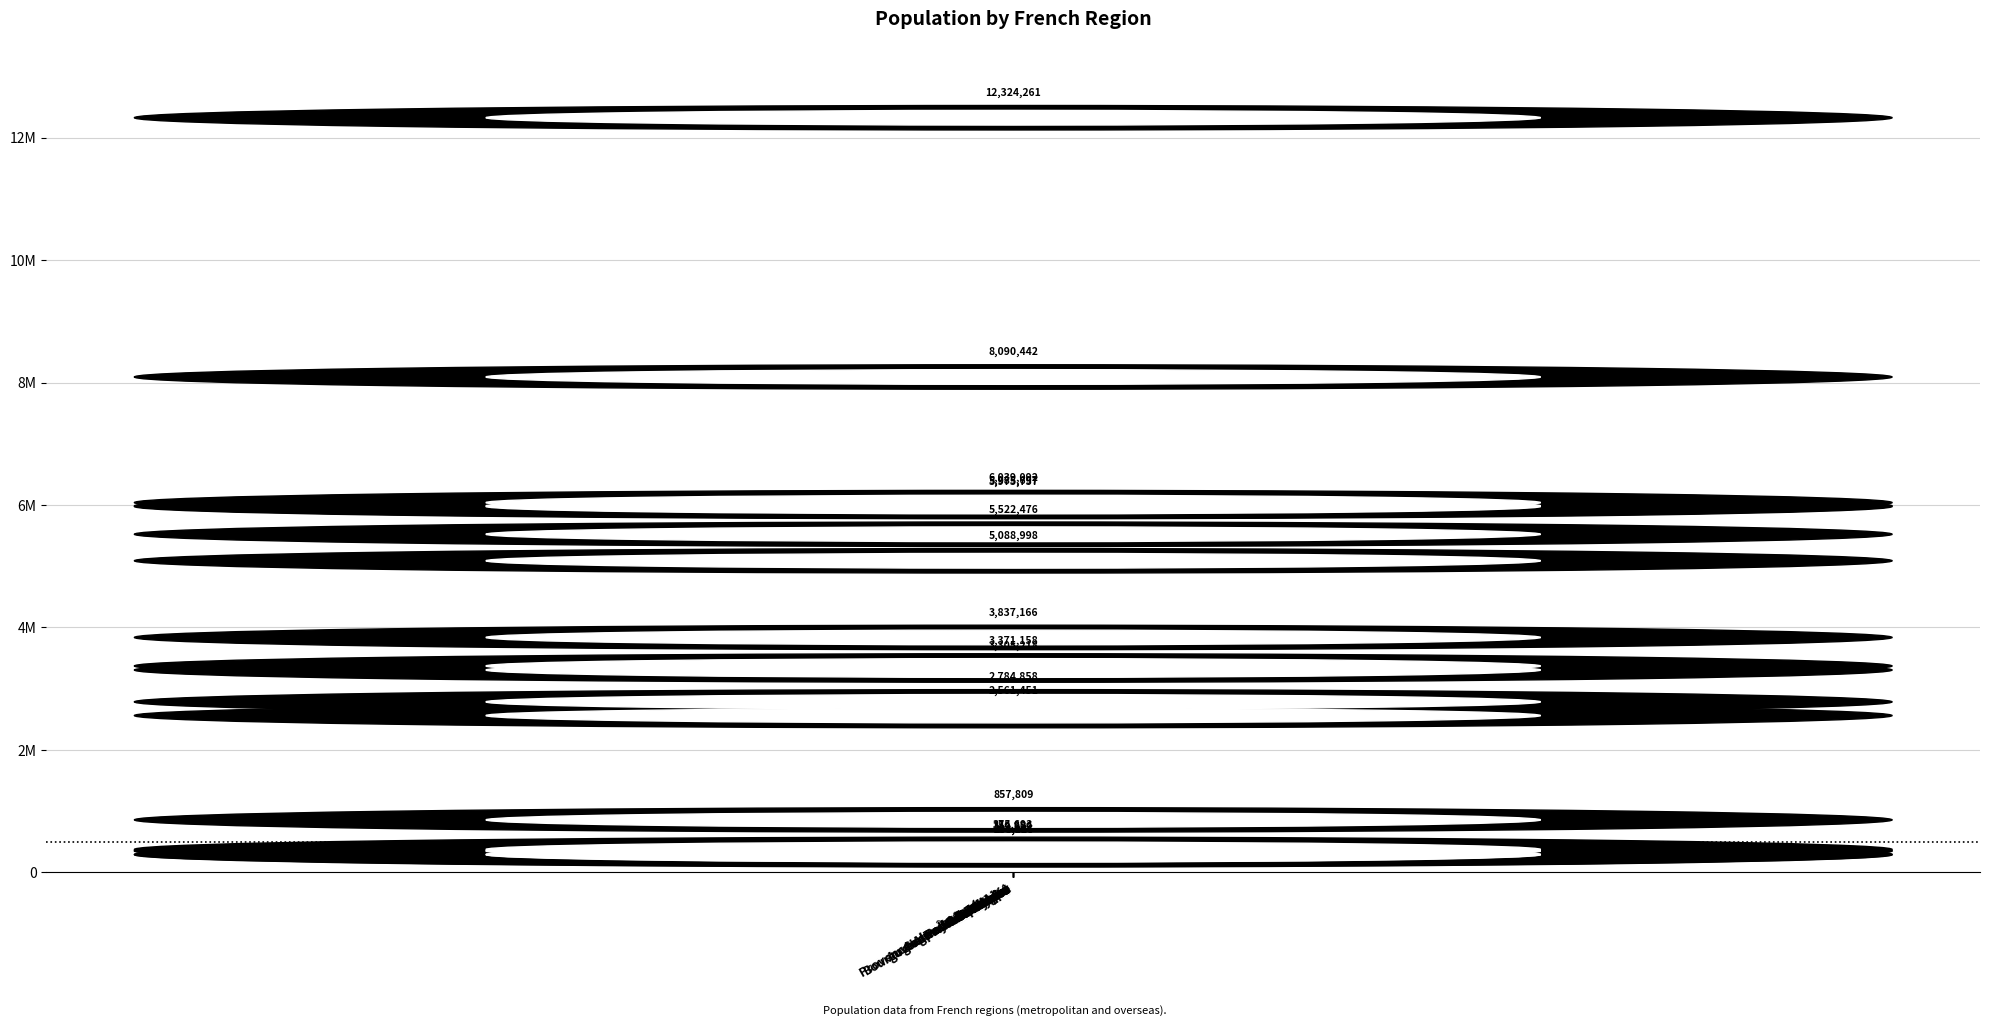

Read the value at Pays de la Loire, to the nearest 100.

3837200